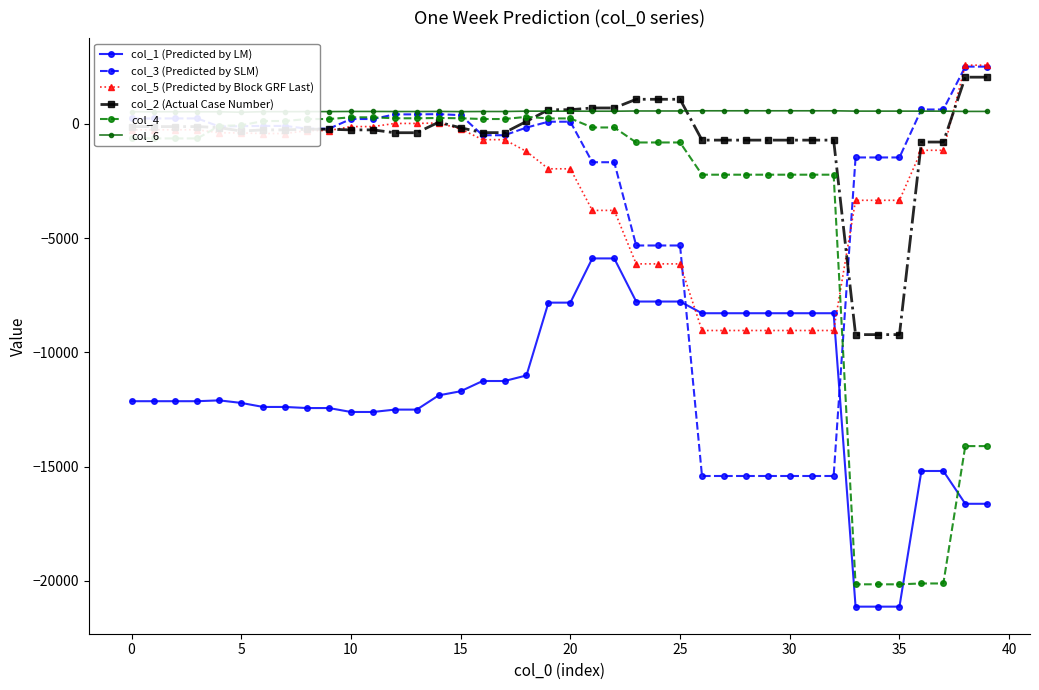

Which series ends up on top after the final intersection of col_5 (Predicted by Block GRF Last) and col_2 (Actual Case Number)?

col_5 (Predicted by Block GRF Last)